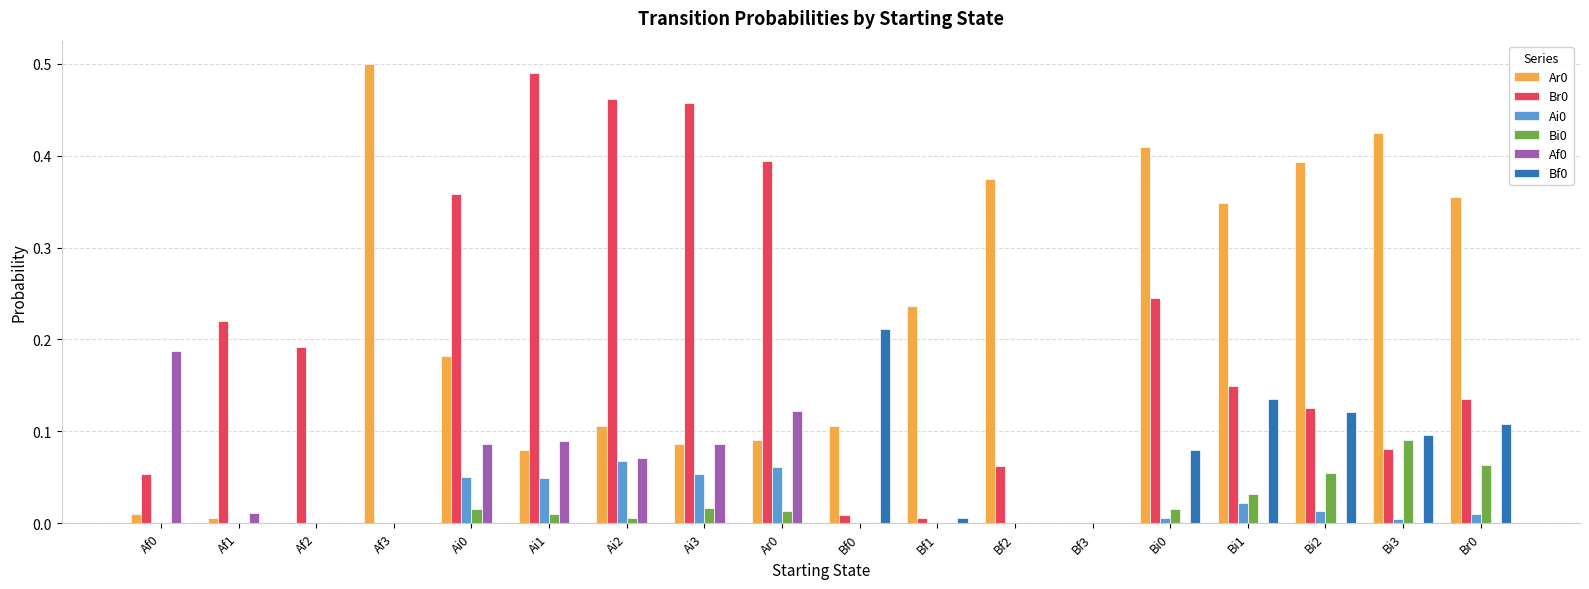

How many groups of bars are there?

18